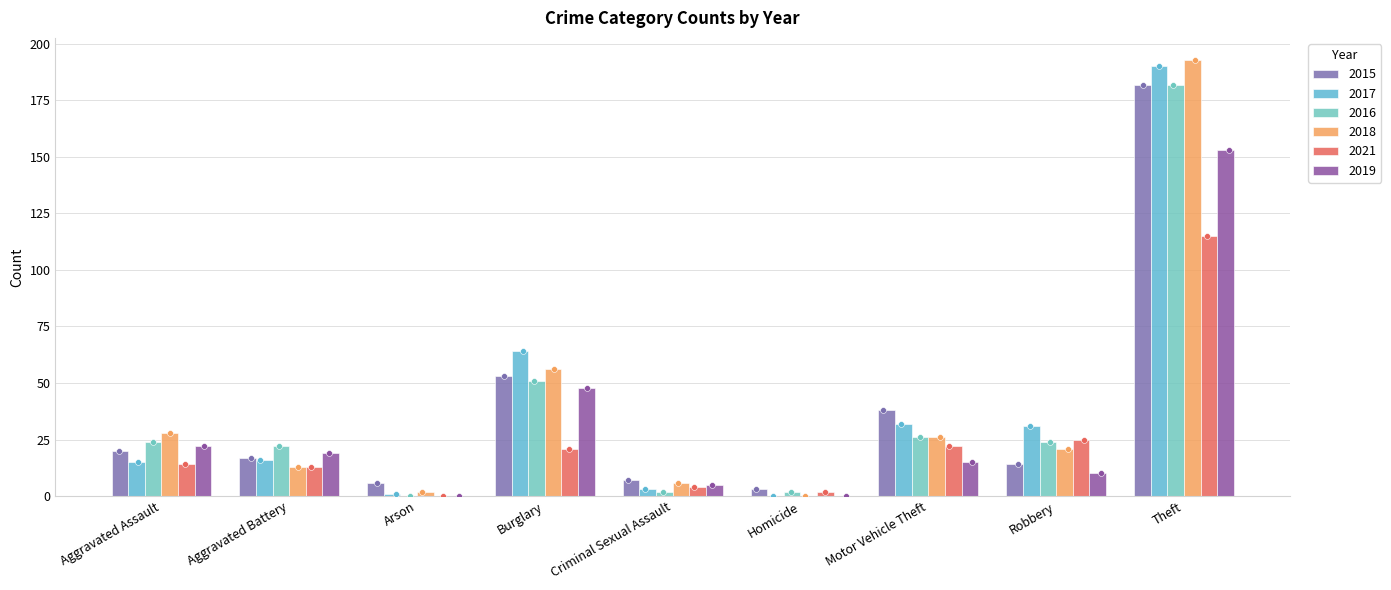

Which series reaches the maximum Y coordinate?

2018